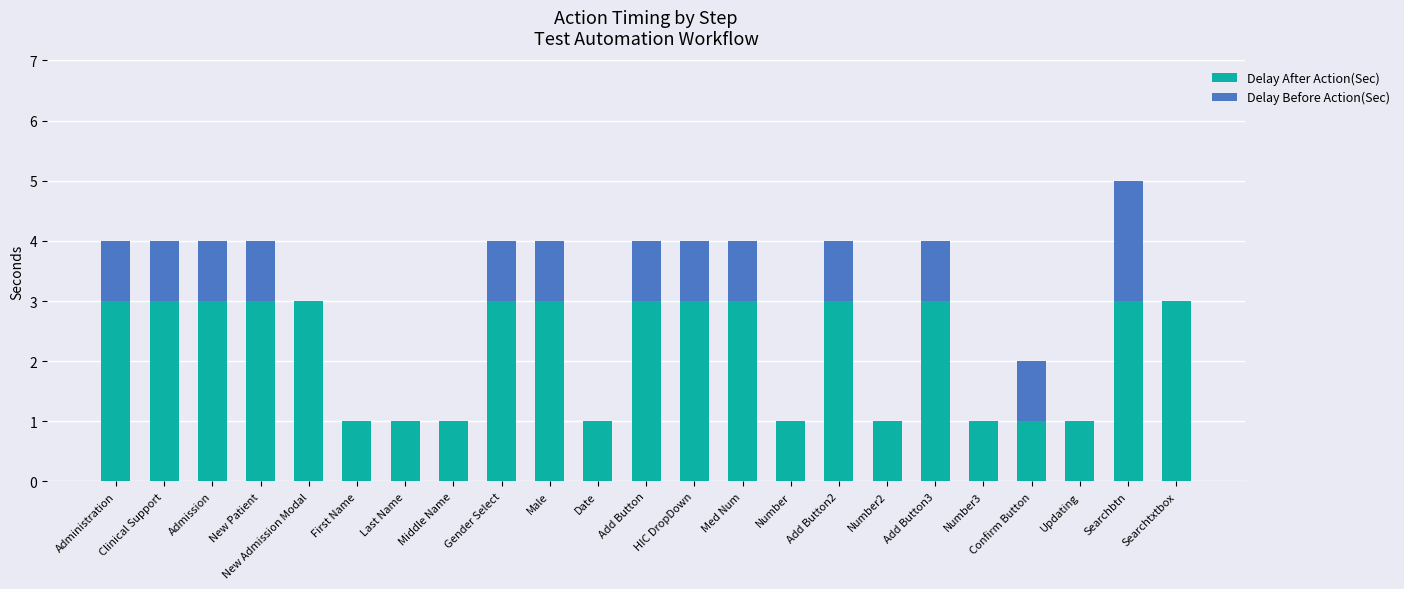

Is it true that Delay After Action(Sec) equals 1 at Middle Name?

True